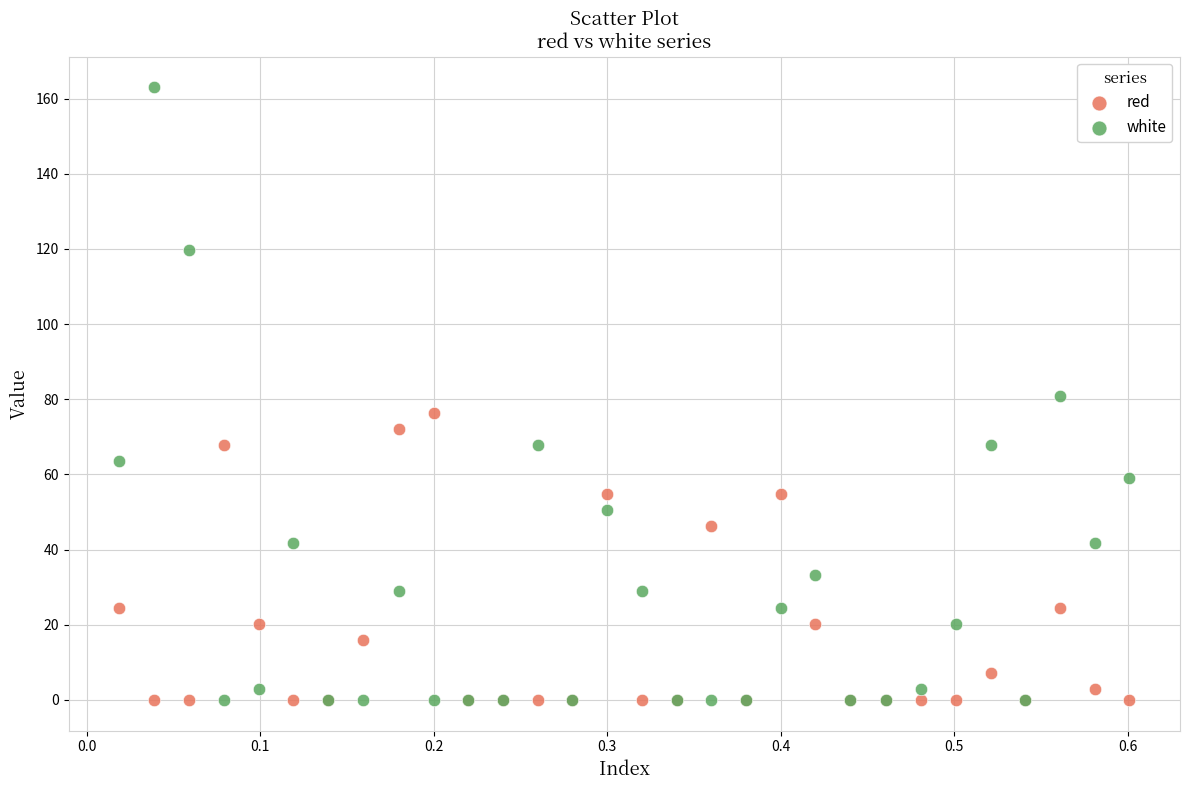

Which series contains the highest Y value?

white